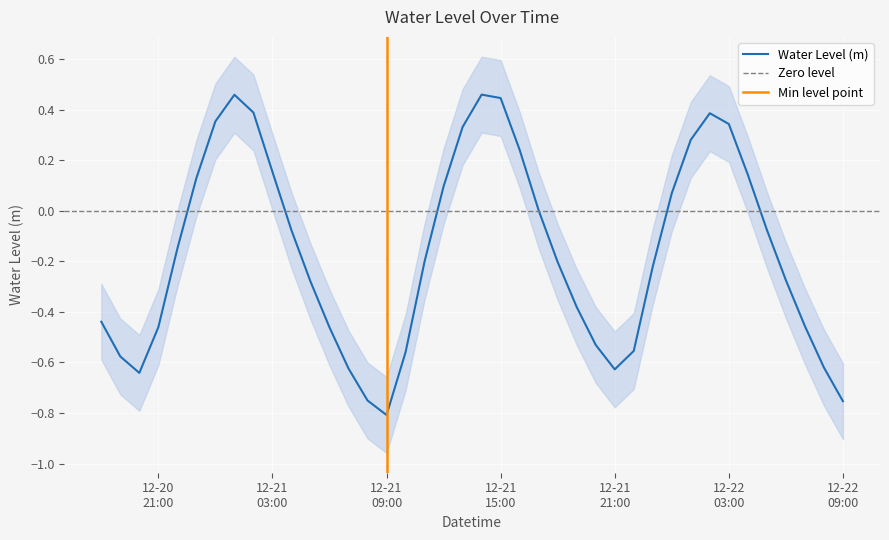

What is the label of the 23rd point from the right?

2023-12-21 11:00:00